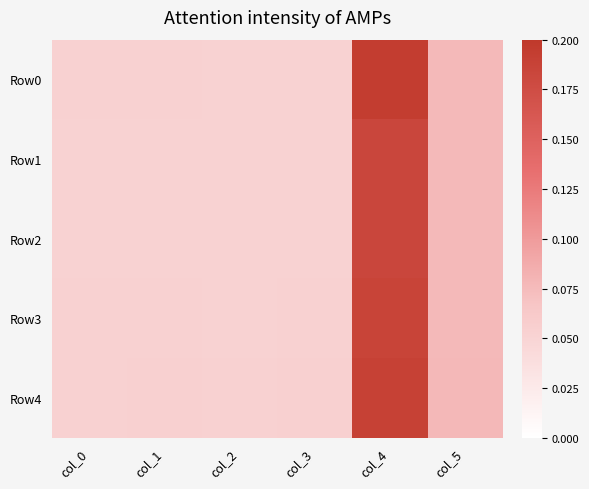

Which series changed the most between col_0 and col_4?

Row0